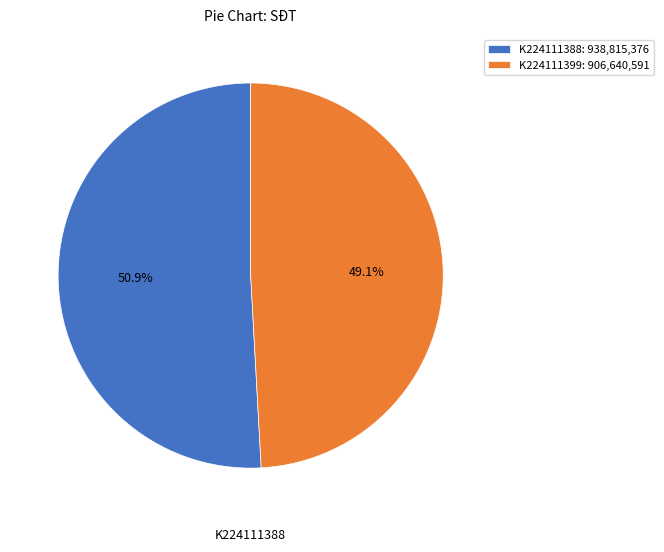

What is the majority slice?

K224111388